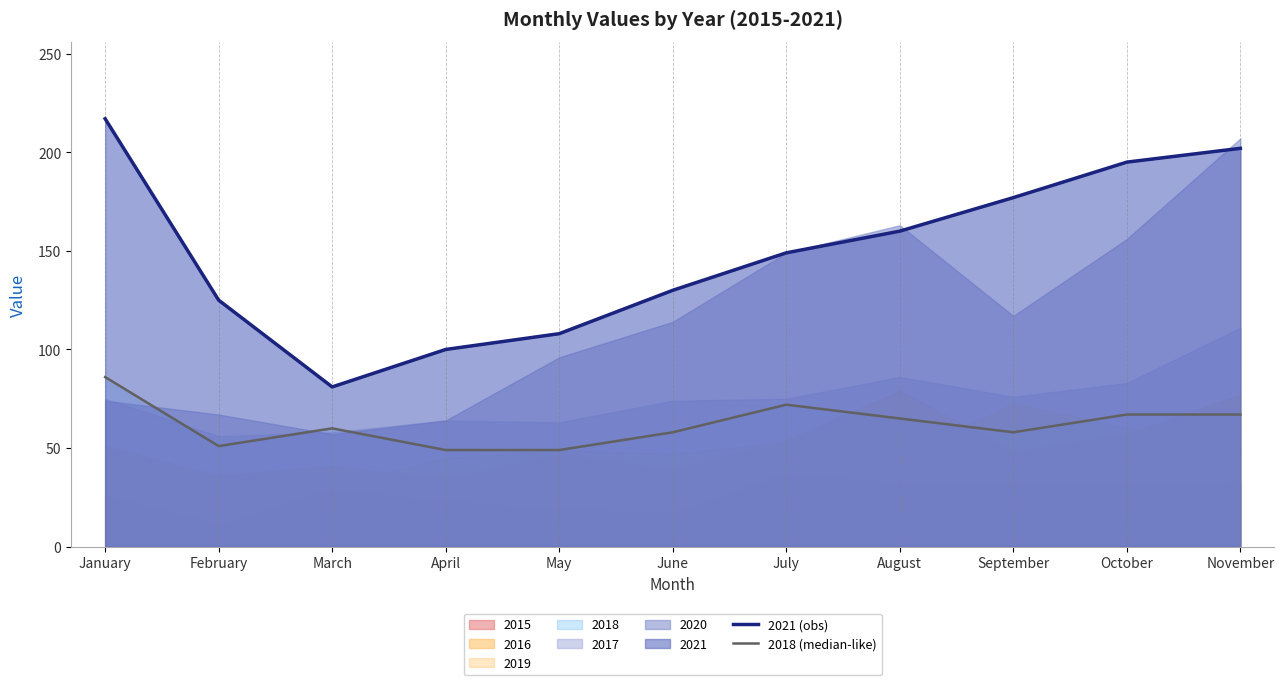

List the series in order of their peak value, lowest first.

2018 (median-like), 2021 (obs)